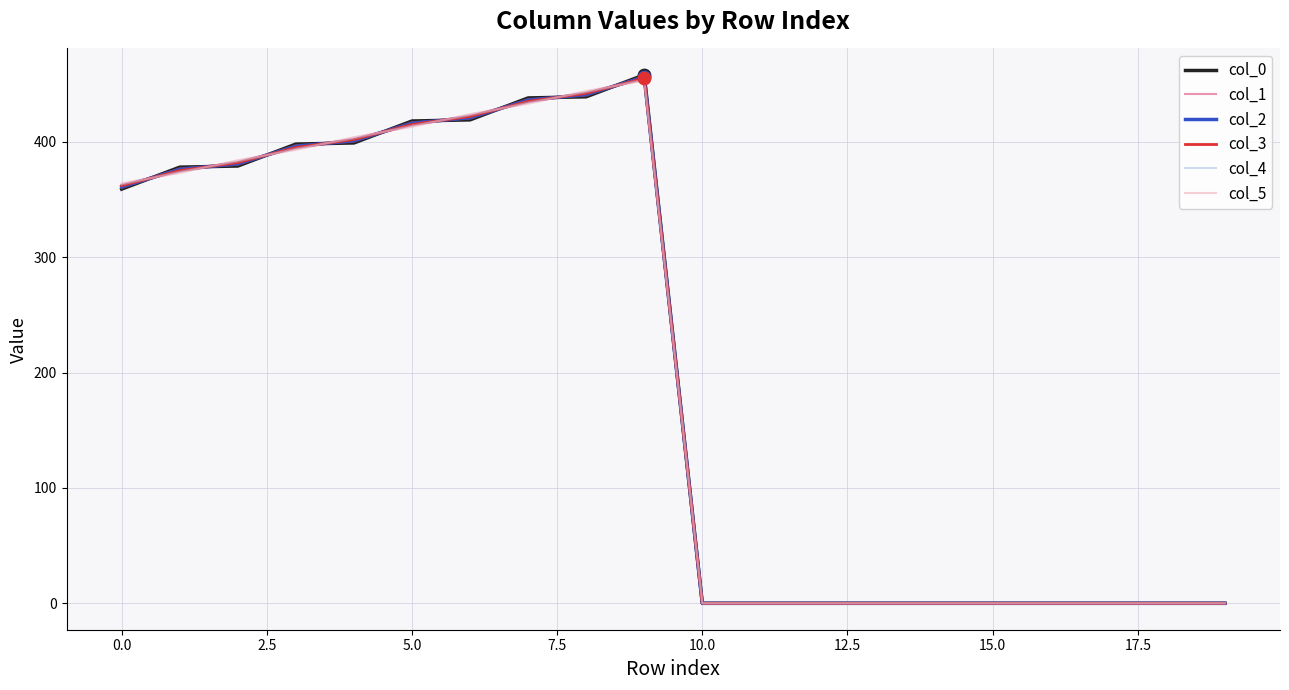

At how many categories does at least one series exceed 435?

3